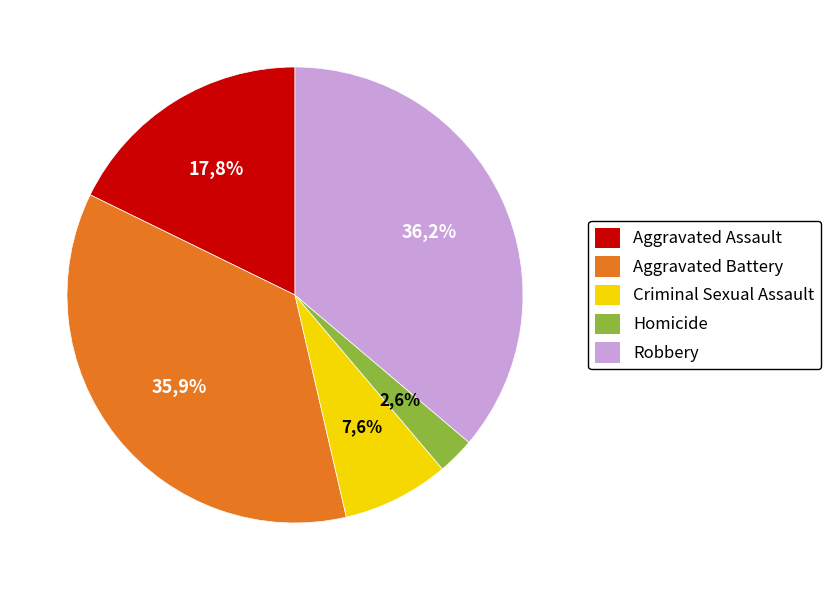

To the nearest percent, what is the difference between the Aggravated Battery and Aggravated Assault slice percentages?

18%